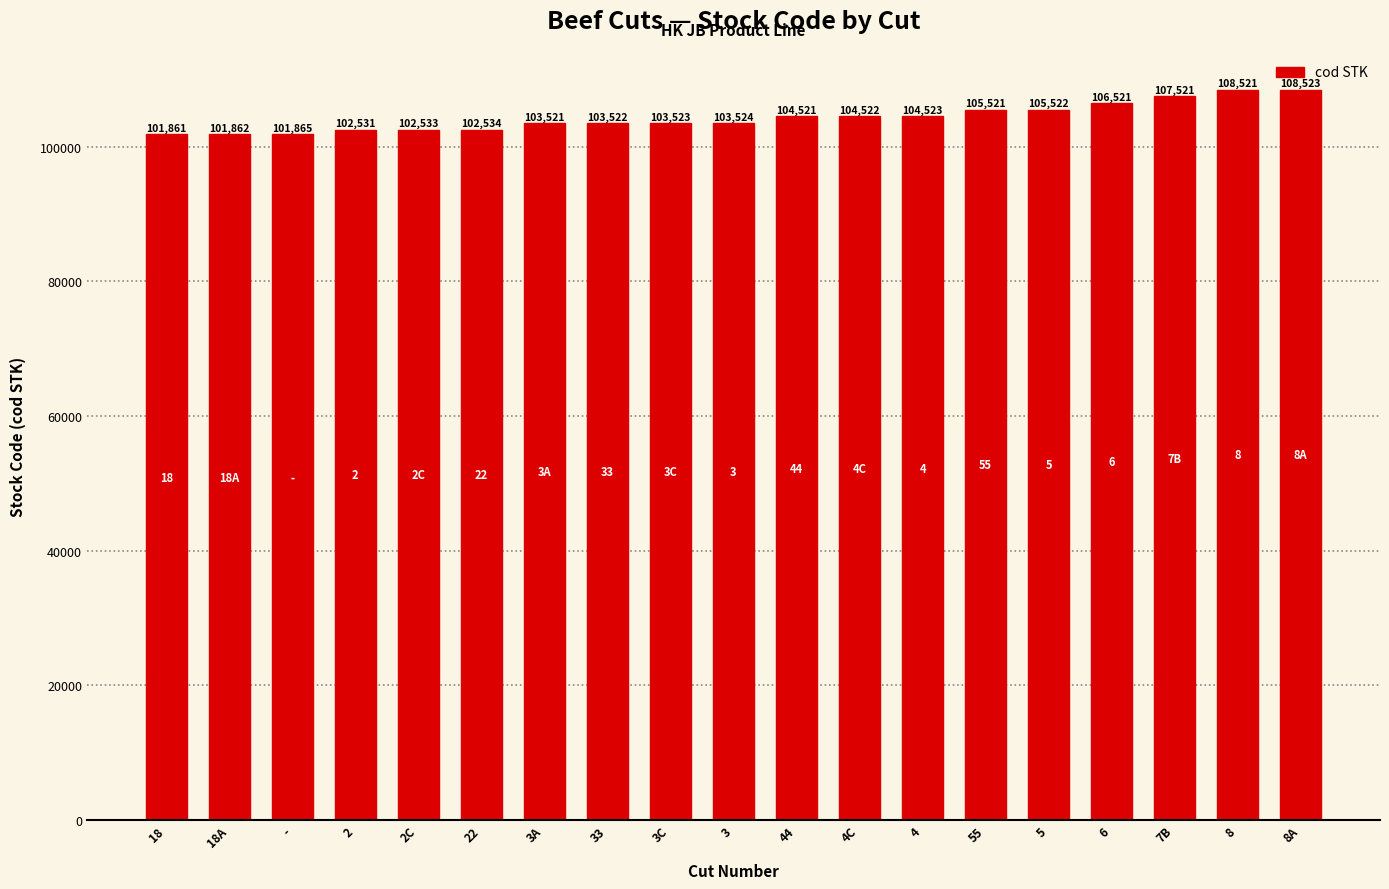

Reading left to right, what are all the values shown in this chart?

18=101861	18A=101862	-=101865	2=102531	2C=102533	22=102534	3A=103521	33=103522	3C=103523	3=103524	44=104521	4C=104522	4=104523	55=105521	5=105522	6=106521	7B=107521	8=108521	8A=108523